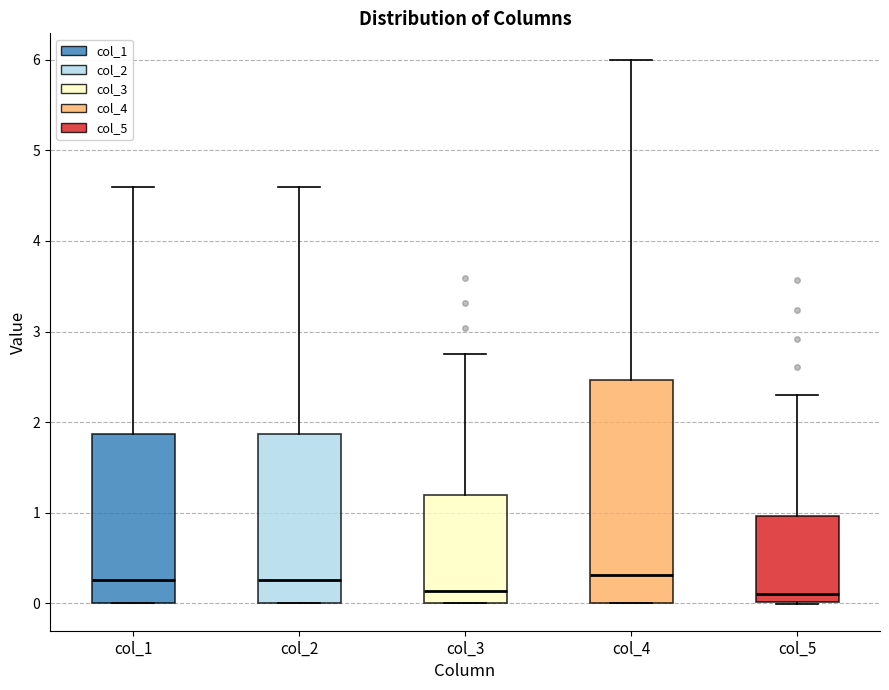

Where does the upper whisker of the box for col_3 end on the y-axis? The values are not printed on the chart, so give them approximately, as read against the axis.

2.8